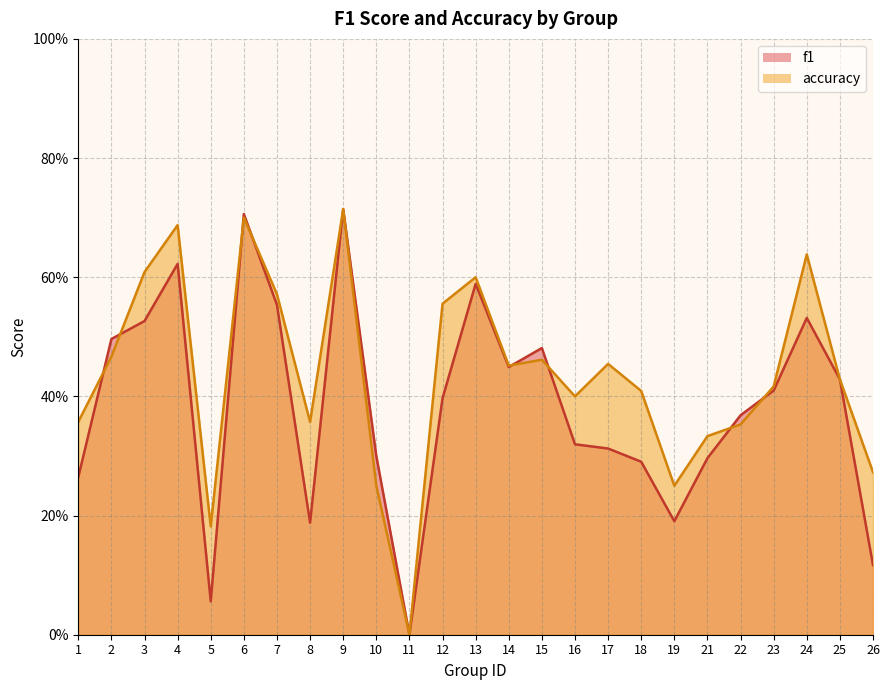

What is the value of the accuracy point at the 9th from the left?

0.7